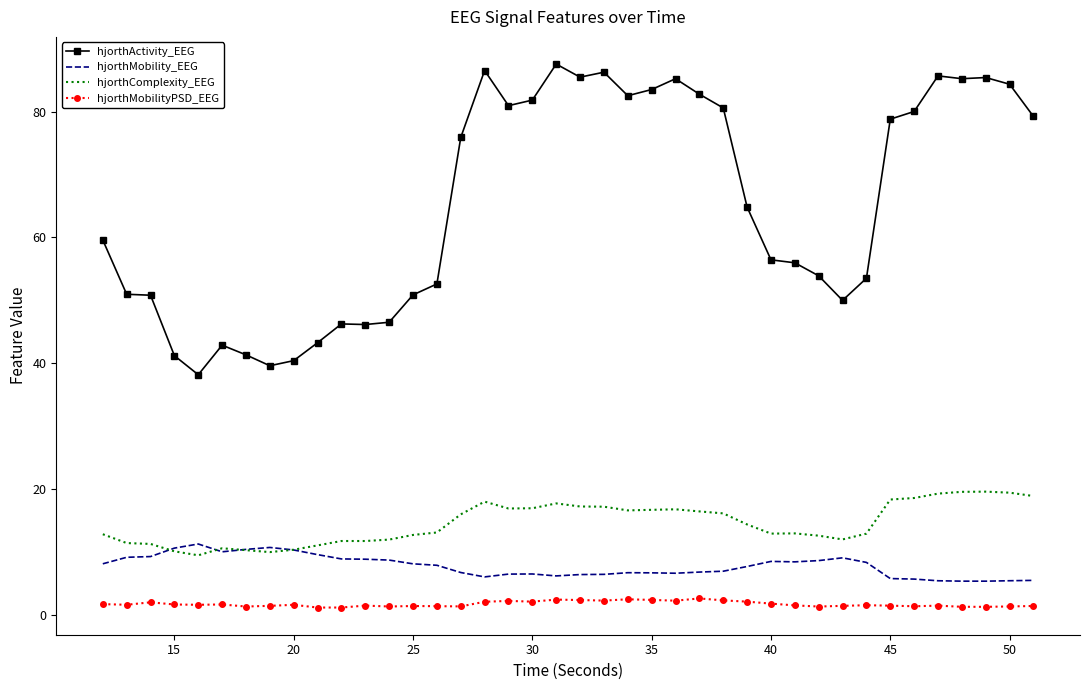

What is the lowest value of the hjorthActivity_EEG series?

38.2